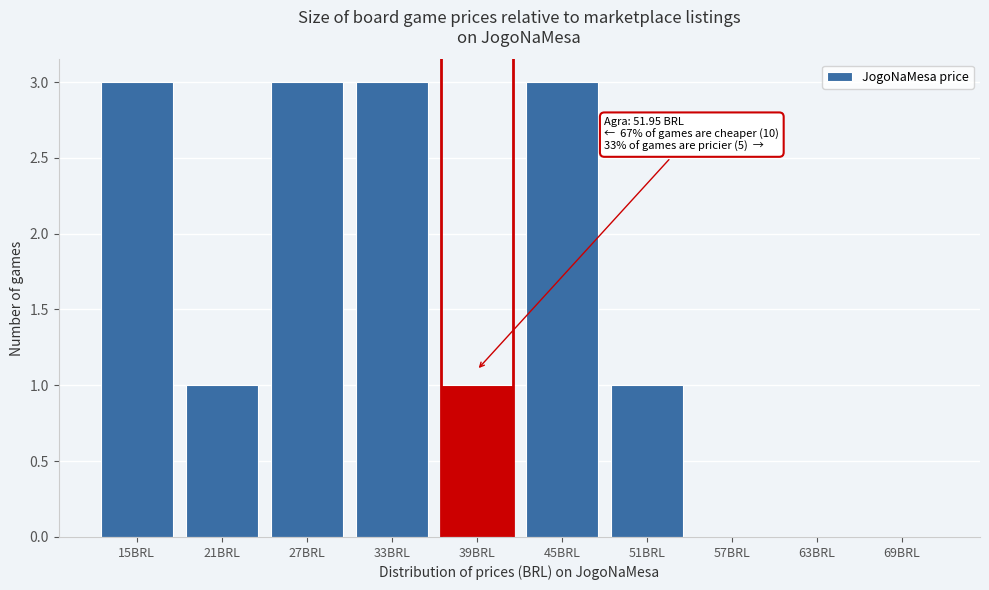

Reading right to left, what are all the values shown in this chart?

69BRL=0	63BRL=0	57BRL=0	51BRL=1	45BRL=3	39BRL=1	33BRL=3	27BRL=3	21BRL=1	15BRL=3